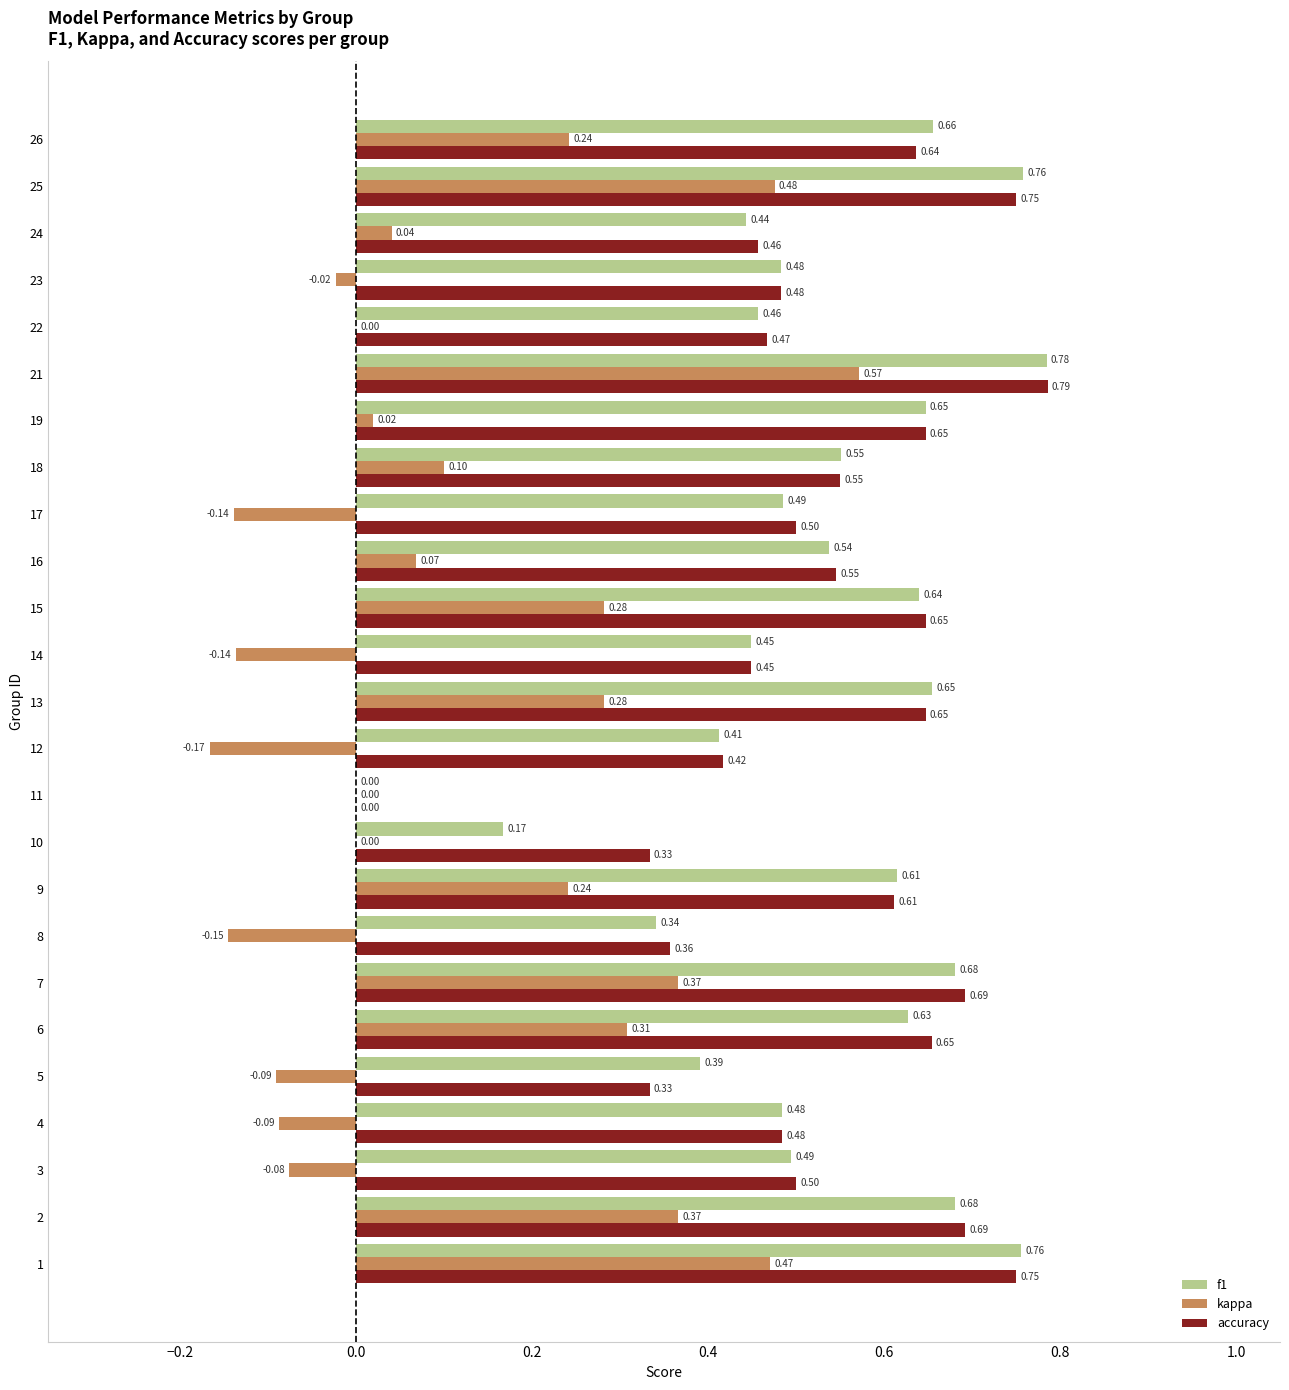

Which series has the largest total across all categories?

accuracy